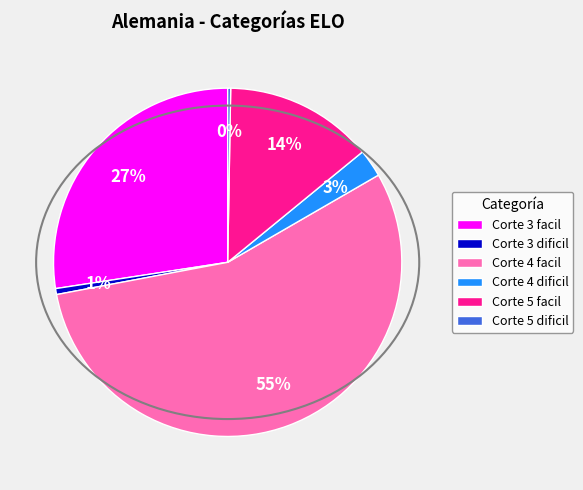

To the nearest percent, what is the average slice percentage?

17%